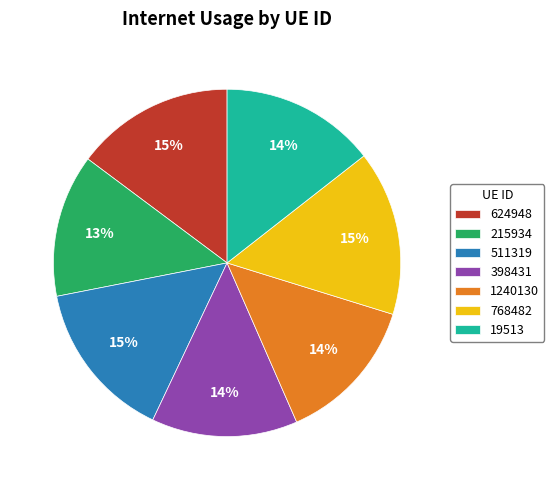

Does any single category account for the majority?

No